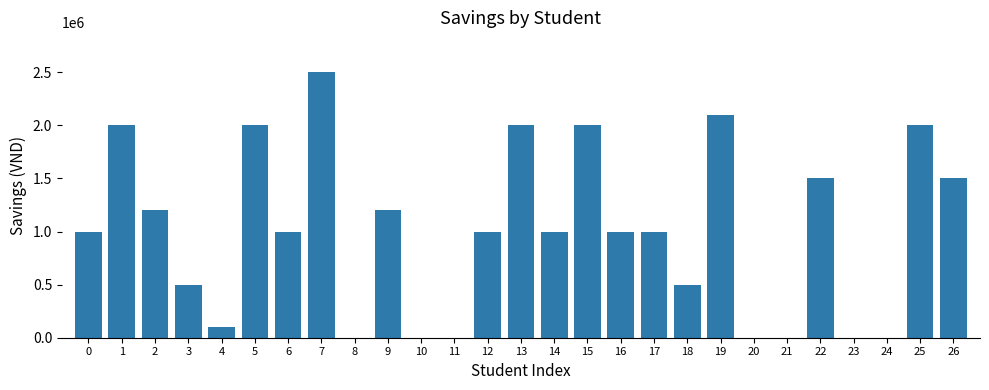

What is the difference between the values at 9 and 3?

700000